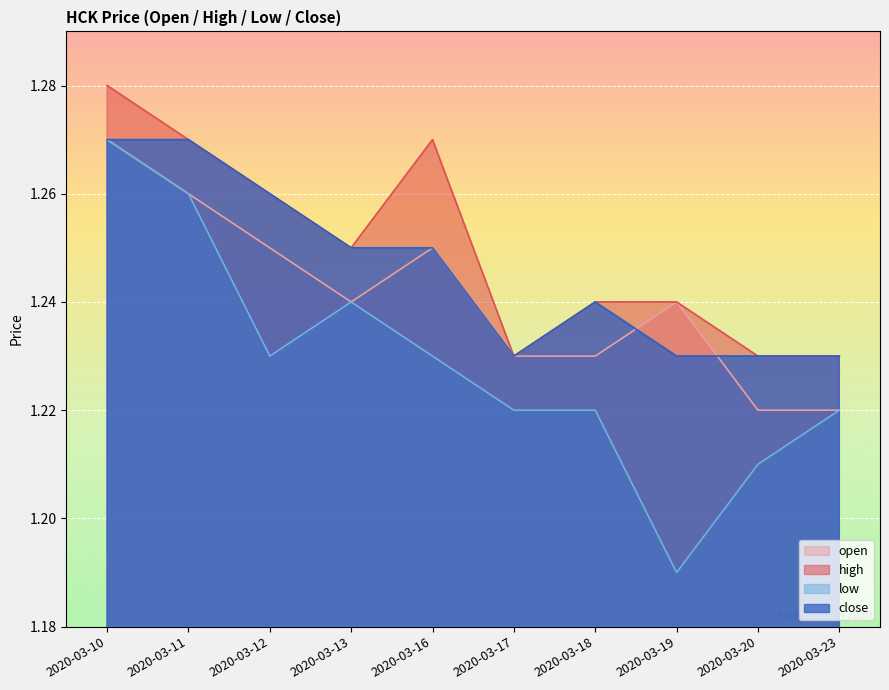

Reading right to left, transcribe all the data shown in this chart.

open: 1.2	1.2	1.2	1.2	1.2	1.2	1.2	1.2	1.3	1.3
high: 1.2	1.2	1.2	1.2	1.2	1.3	1.2	1.3	1.3	1.3
low: 1.2	1.2	1.2	1.2	1.2	1.2	1.2	1.2	1.3	1.3
close: 1.2	1.2	1.2	1.2	1.2	1.2	1.2	1.3	1.3	1.3